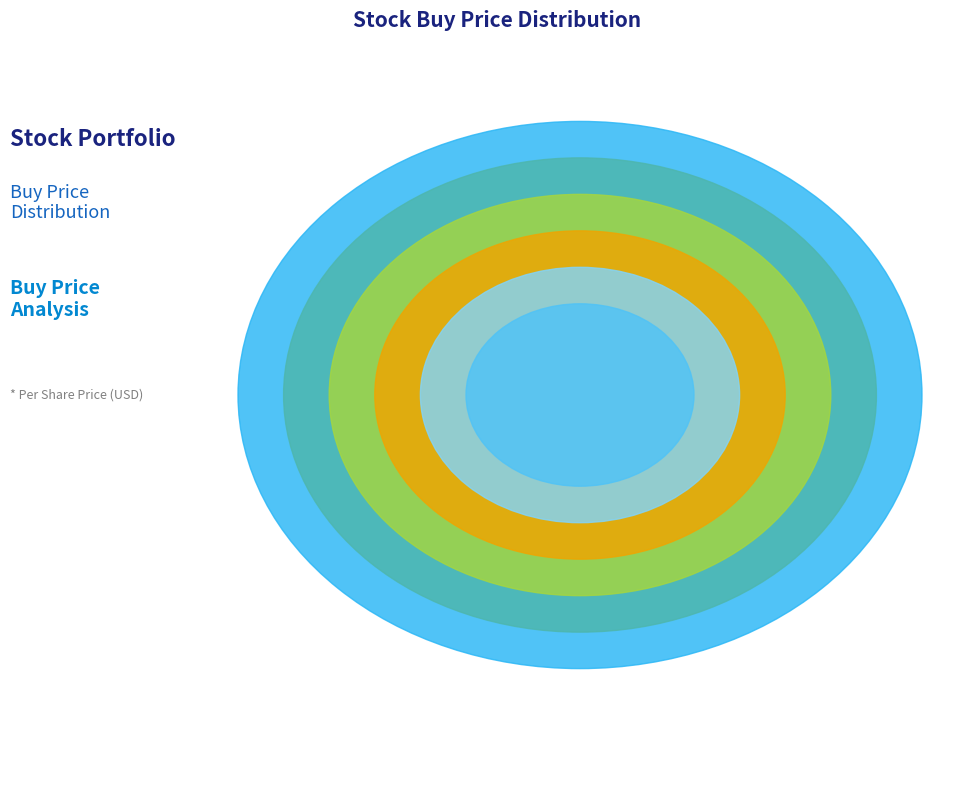

The NTNX slice represents 12% of the pie. True or false?

True